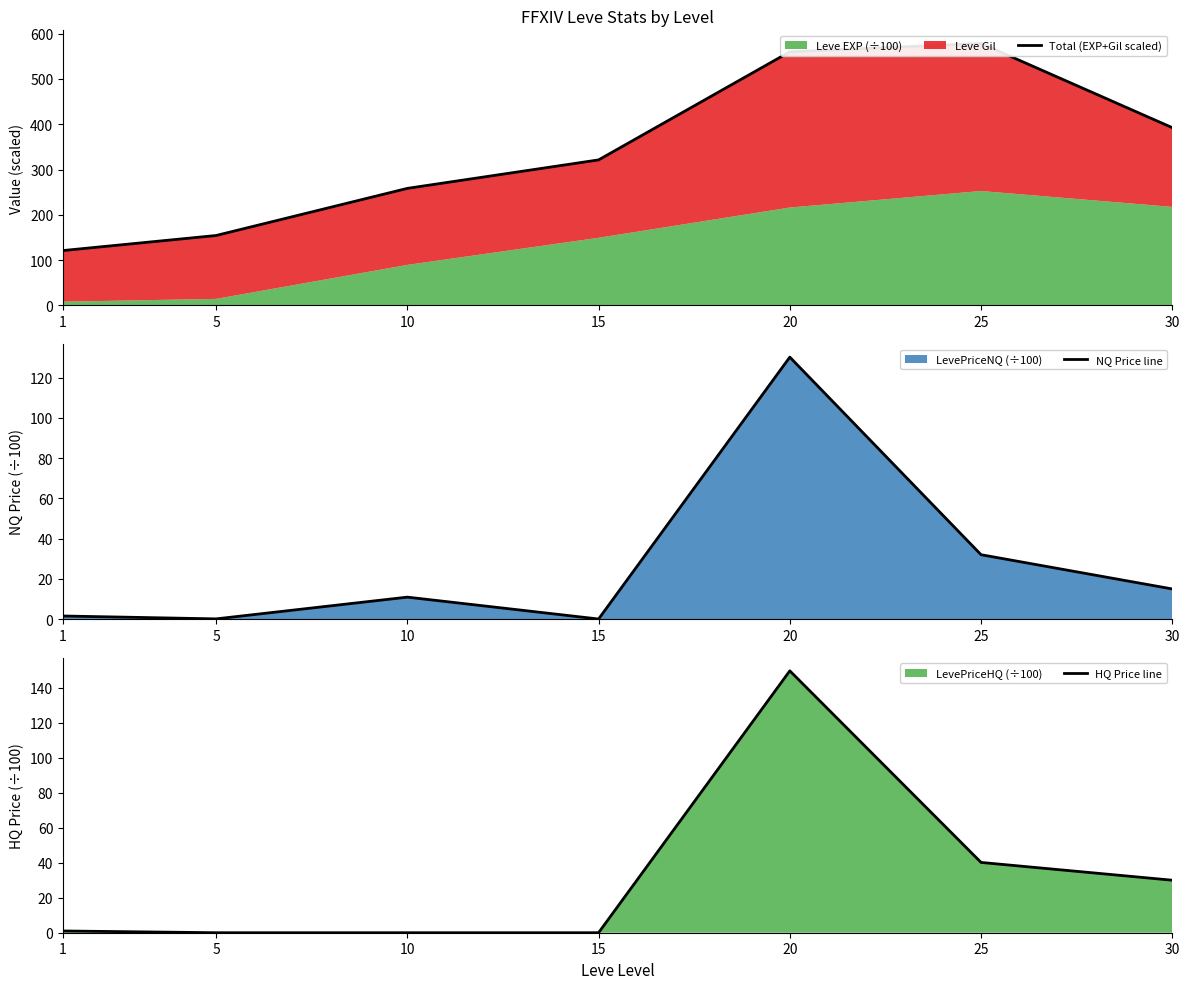

At which category does the chart reach its peak across all series?

25